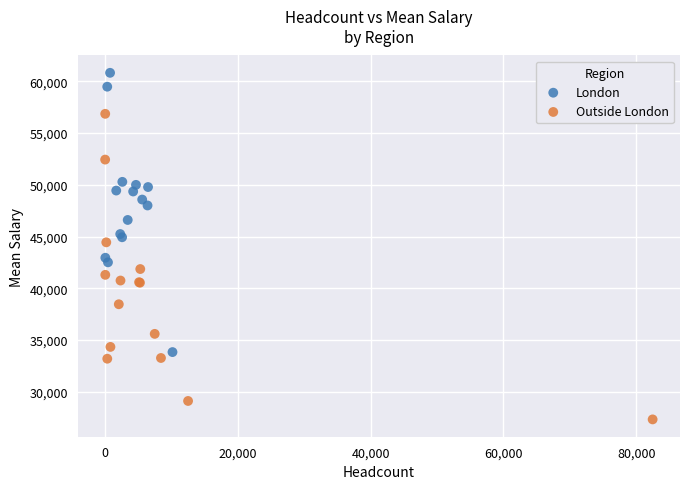

Which series contains the highest Y value?

London